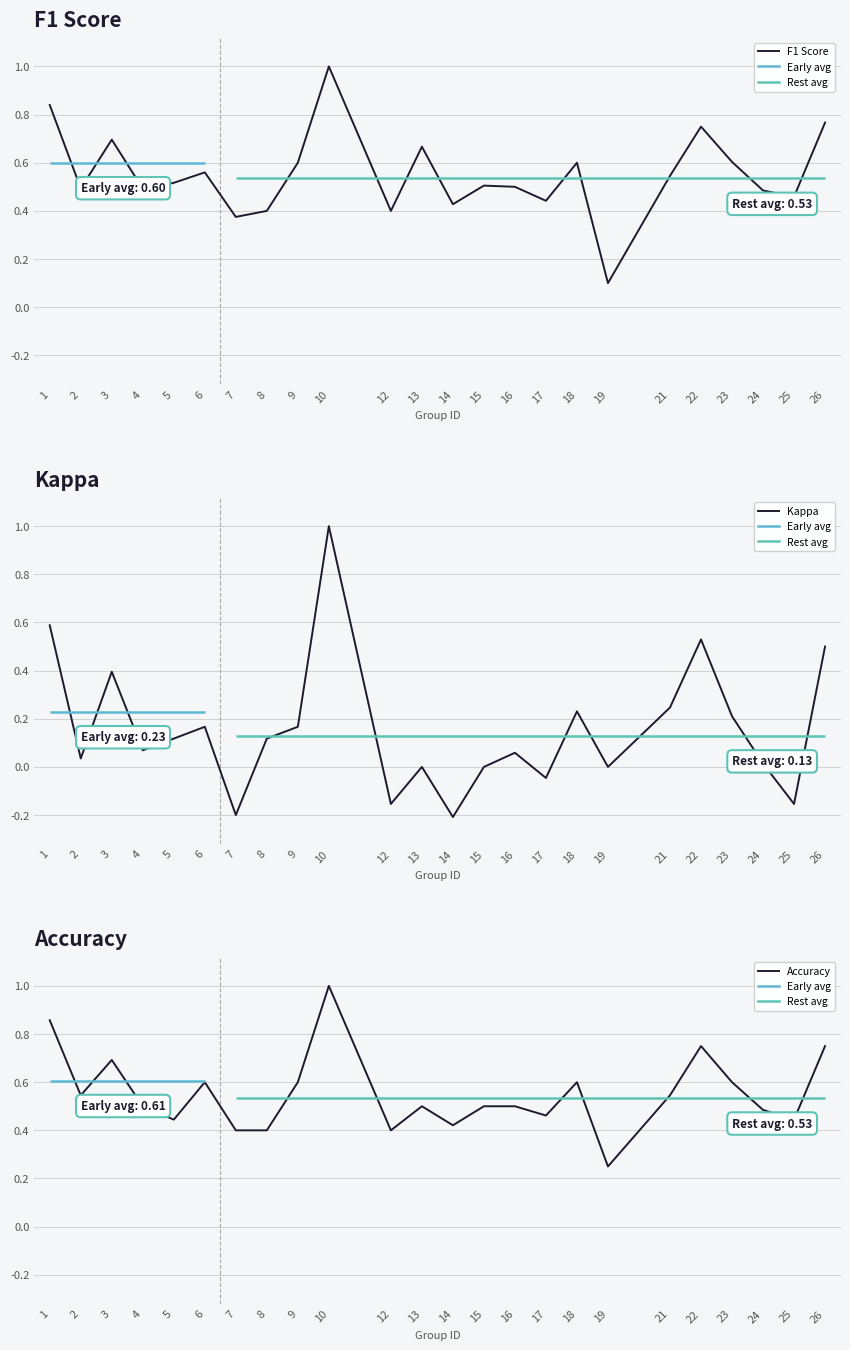

Reading right to left, list all the values displayed in this chart.

F1 Score: 0.8	0.5	0.5	0.6	0.8	0.5	0.1	0.6	0.4	0.5	0.5	0.4	0.7	0.4	1.0	0.6	0.4	0.4	0.6	0.5	0.5	0.7	0.5	0.8
Kappa: 0.5	-0.2	0.0	0.2	0.5	0.2	0.0	0.2	-0.0	0.1	0.0	-0.2	0.0	-0.2	1.0	0.2	0.1	-0.2	0.2	0.1	0.1	0.4	0.0	0.6
Accuracy: 0.8	0.4	0.5	0.6	0.8	0.5	0.2	0.6	0.5	0.5	0.5	0.4	0.5	0.4	1.0	0.6	0.4	0.4	0.6	0.4	0.5	0.7	0.5	0.9